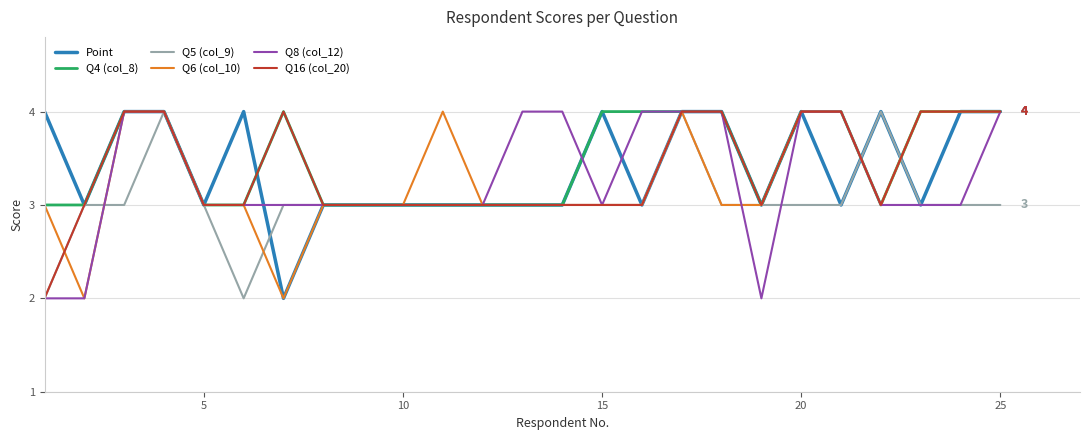

What are all the series names shown in the legend?

Point, Q4 (col_8), Q5 (col_9), Q6 (col_10), Q8 (col_12), Q16 (col_20)